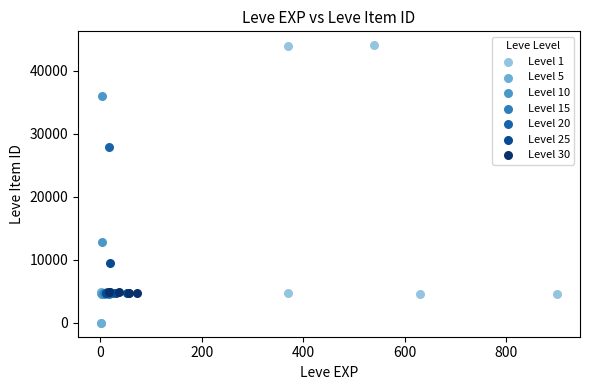

Which series contains the highest Y value?

Level 1